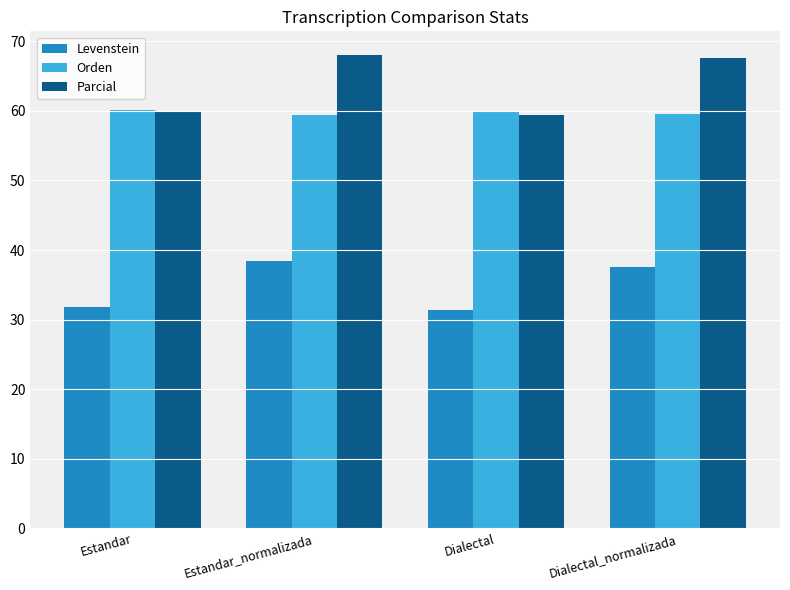

What is the approximate value of Orden at Dialectal?

59.8